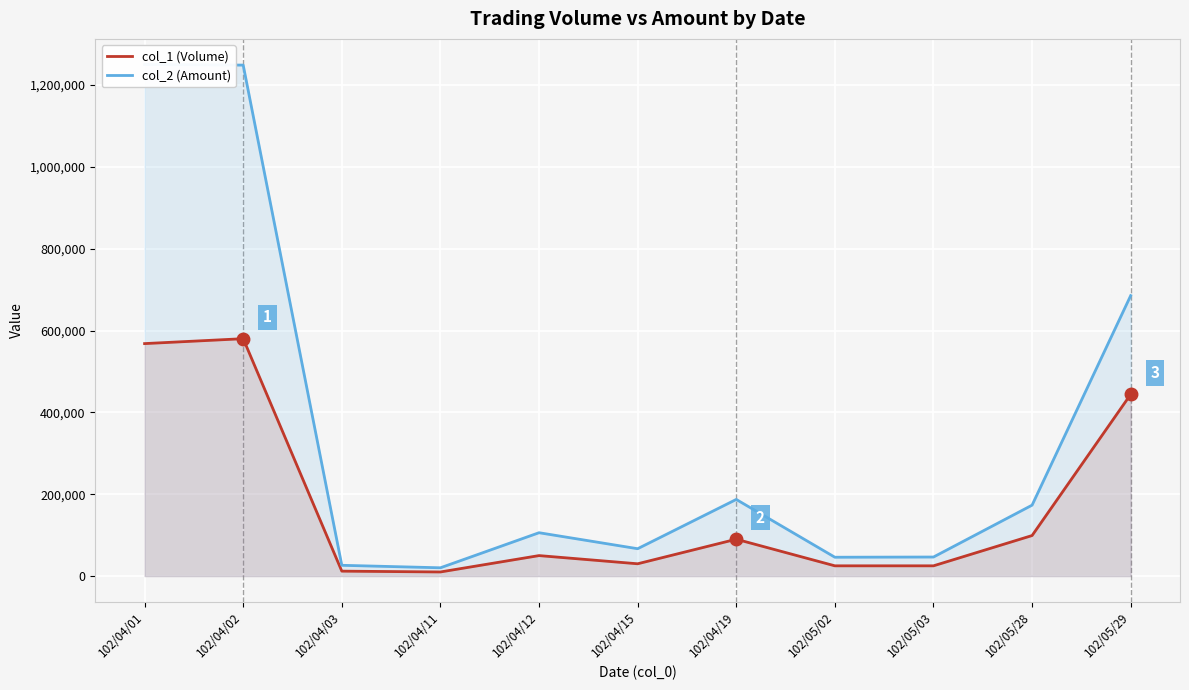

What position from the right is 102/04/03?

9